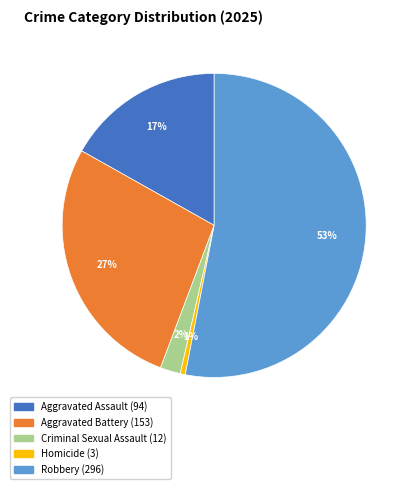

Which slice is the smallest?

Homicide